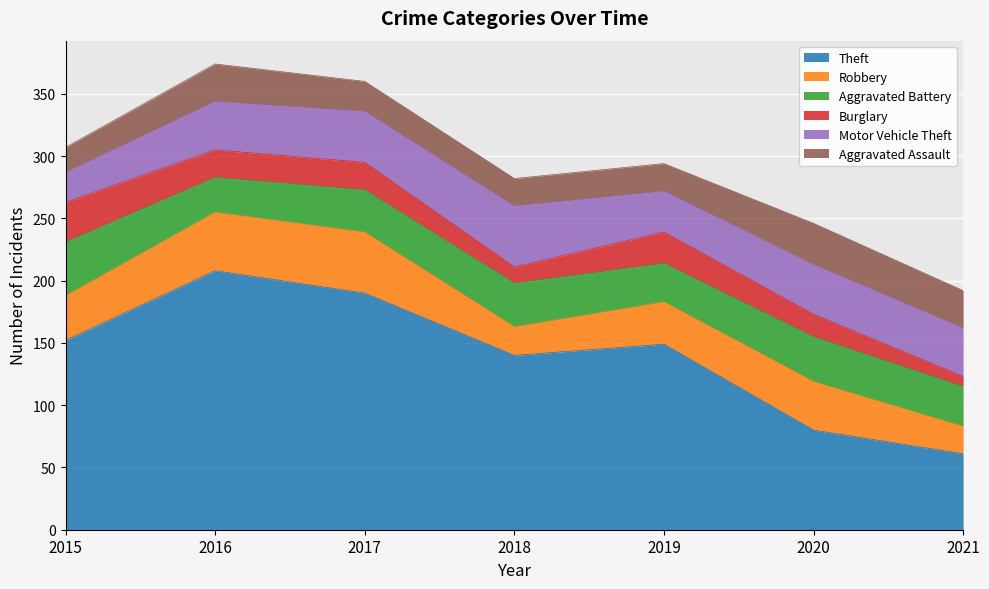

What is the average value of the Robbery series?

36